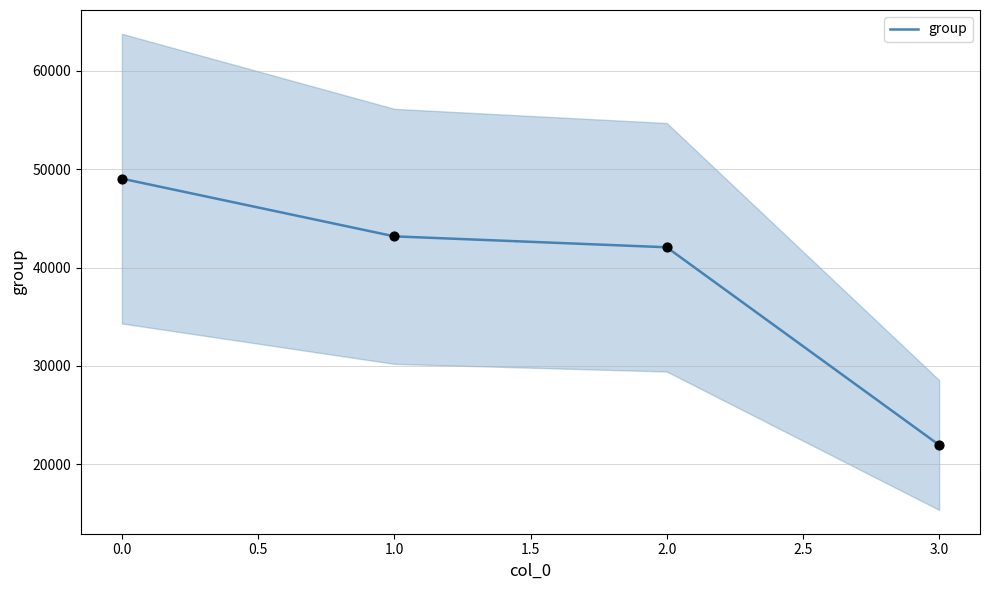

The group series shows 28162 at 0.0. True or false?

False